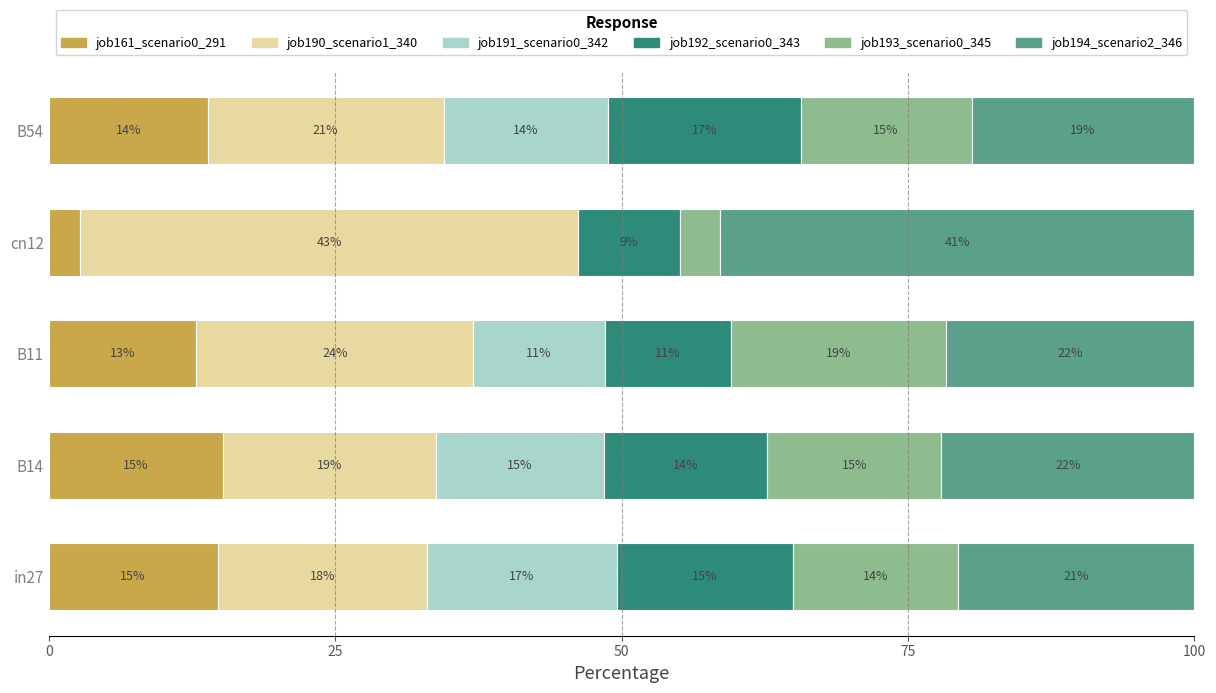

Which series has the widest spread of values?

job190_scenario1_340